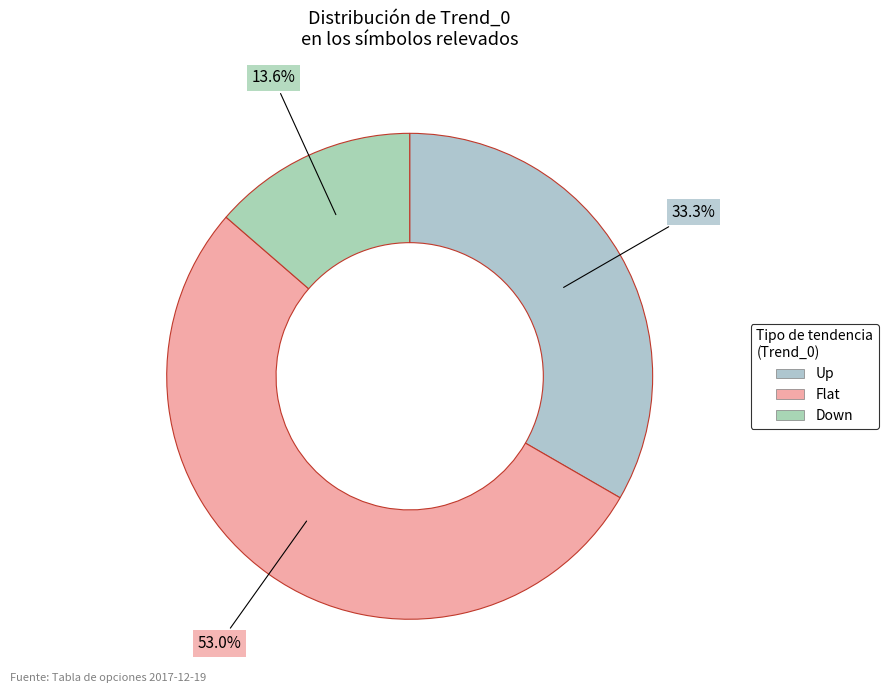

Which category has the smallest portion of the pie?

Down